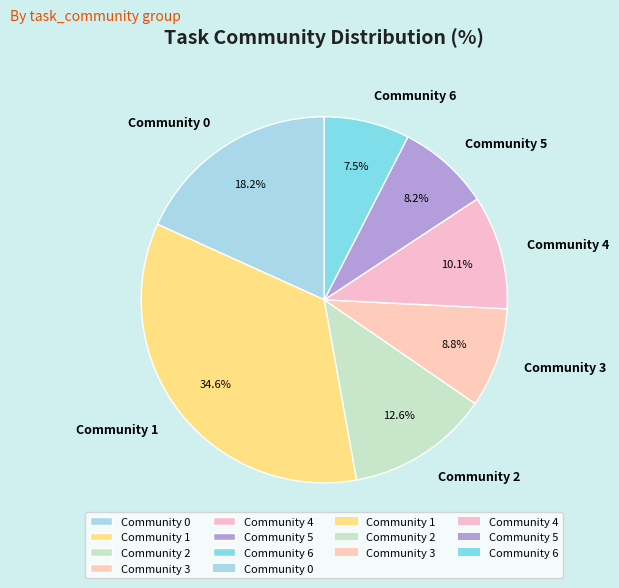

What is the ratio of the value at Community 1 to the value at Community 3?

3.9